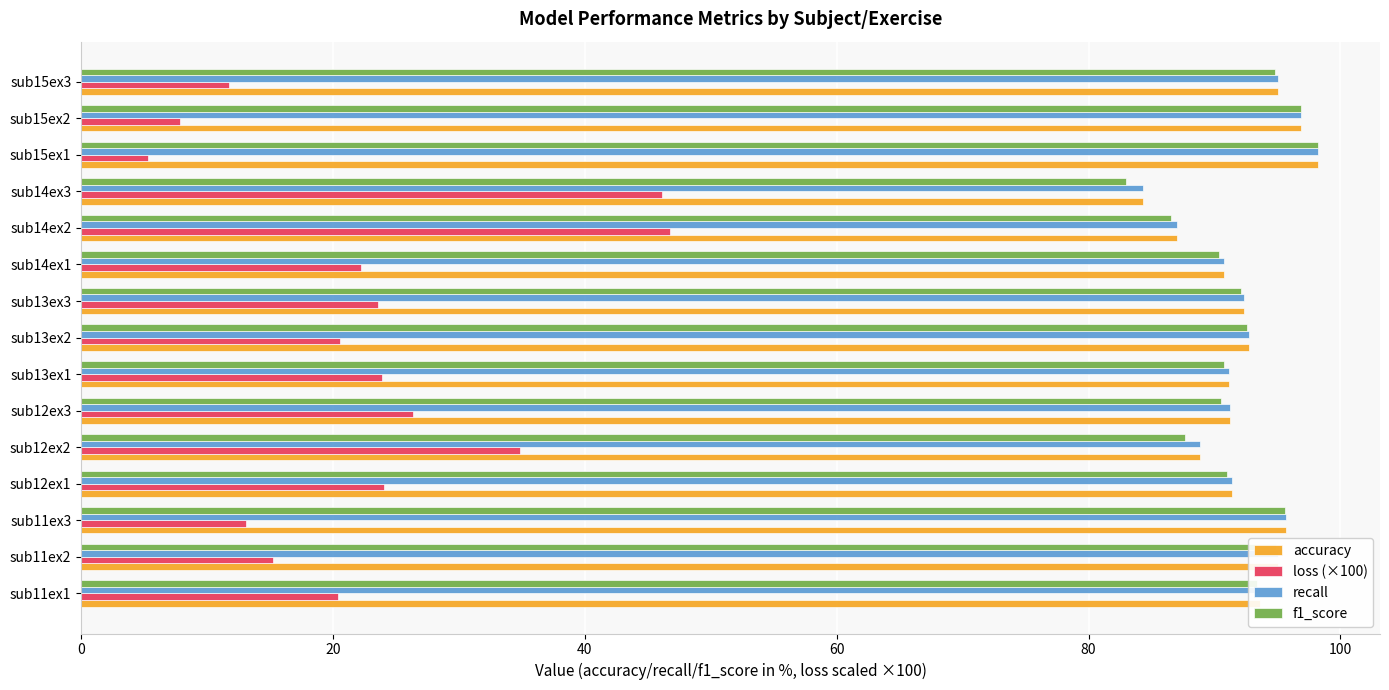

Is it true that loss (×100) equals 22.6 at sub11ex3?

False